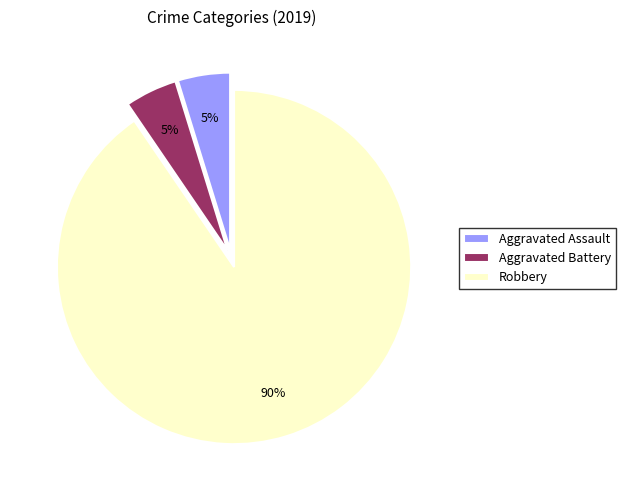

To the nearest percent, what is the average slice percentage?

33%